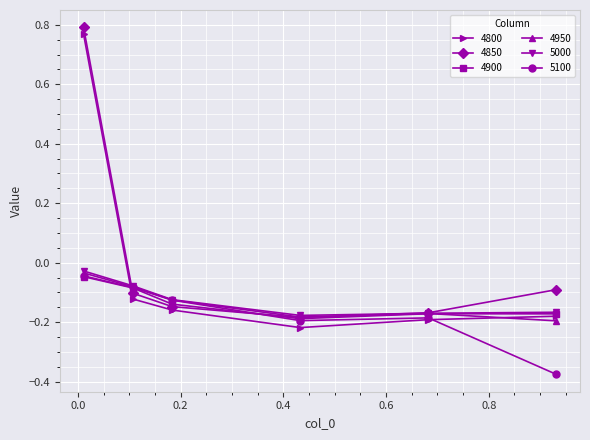

How many interior local valleys does the 4850 series have?

1